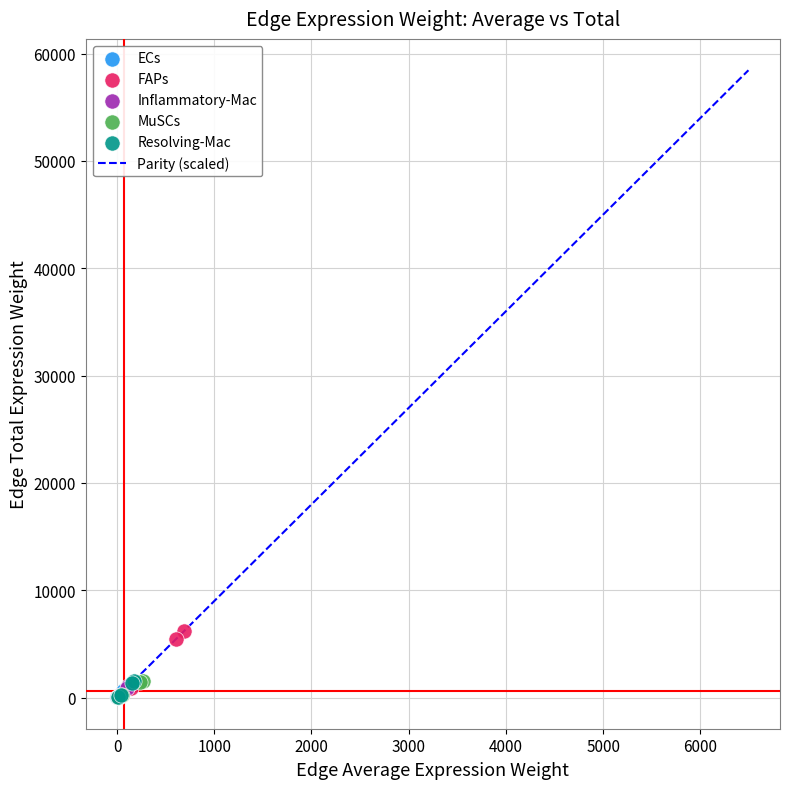

Which series contains the highest Y value?

FAPs